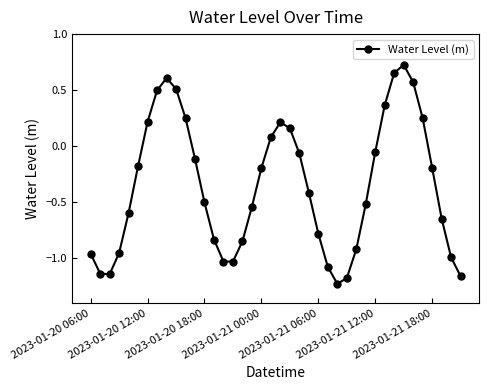

How many lines are shown in the chart?

1